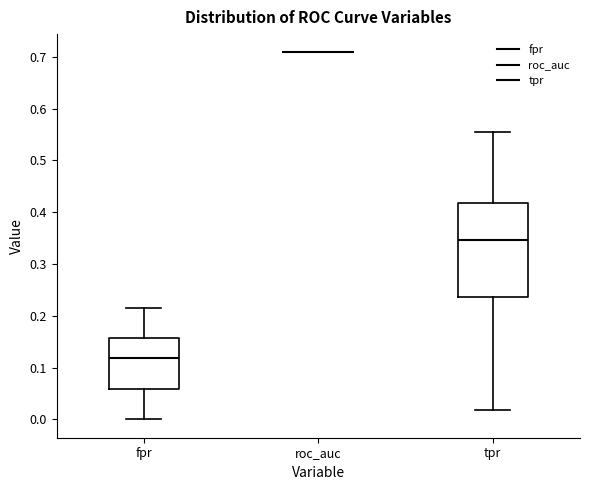

Reading left to right, transcribe this box plot: for each box, give where its median line is, the range the box spans, and where its two whiskers end, as read against the y-axis. The values are not printed on the chart, so give them approximately, as read against the axis.

fpr: median 0.12, box 0.06 to 0.16, whiskers 0.00 to 0.22
roc_auc: box collapsed to a line at 0.71, whiskers 0.71 to 0.71
tpr: median 0.35, box 0.24 to 0.42, whiskers 0.02 to 0.55